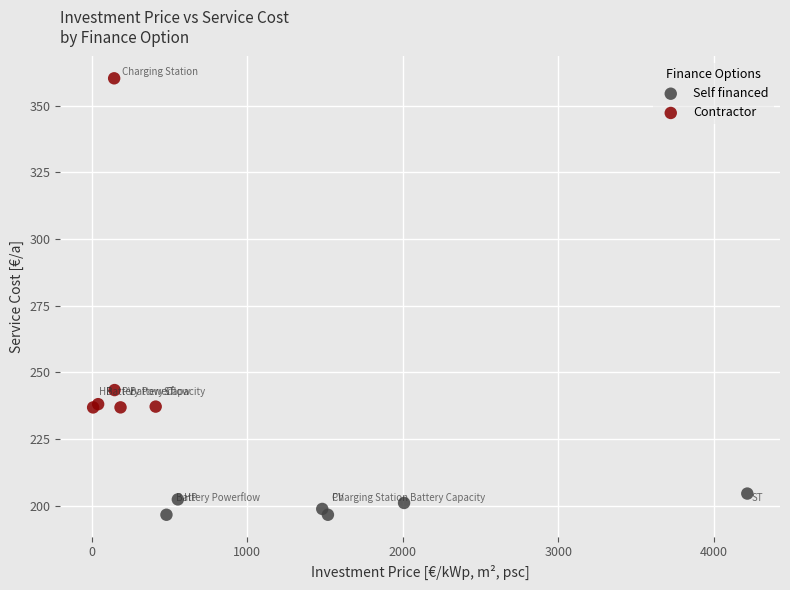

Which series reaches the maximum Y coordinate?

Contractor